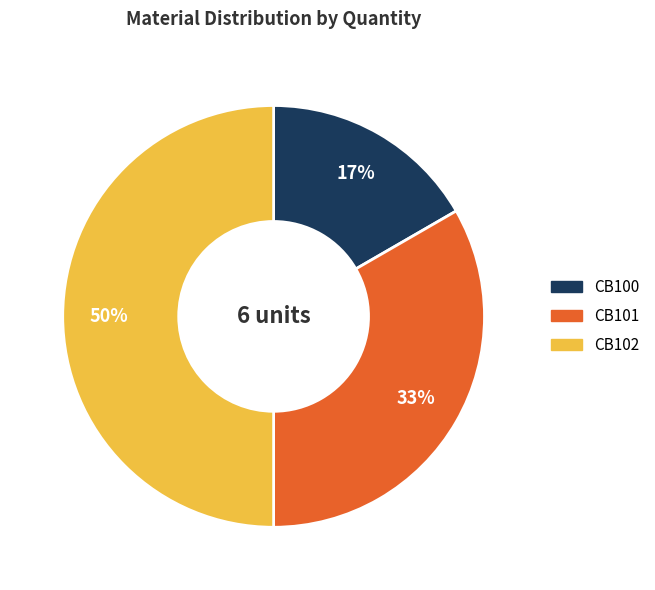

To the nearest percent, what is the combined percentage of CB101 and CB102?

83%